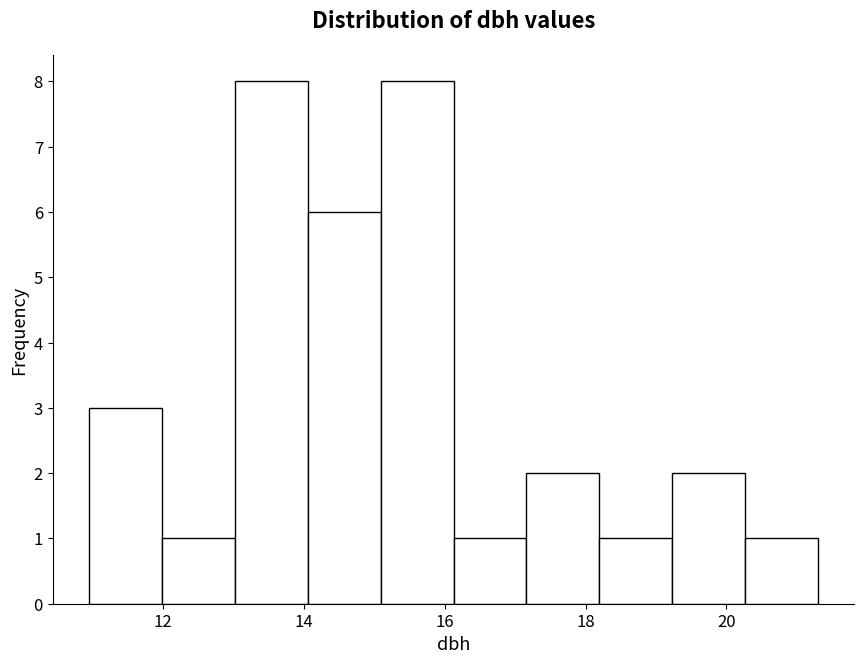

Reading left to right, transcribe this chart: for each bar, give the range it covers on the x-axis and its height. Neither the bar edges nor the heights are printed on the chart, so give them approximately, as read against the axes.

11.0 to 12.0: 3
12.0 to 13.0: 1
13.0 to 14.0: 8
14.0 to 15.0: 6
15.0 to 16.2: 8
16.2 to 17.2: 1
17.2 to 18.2: 2
18.2 to 19.2: 1
19.2 to 20.2: 2
20.2 to 21.4: 1